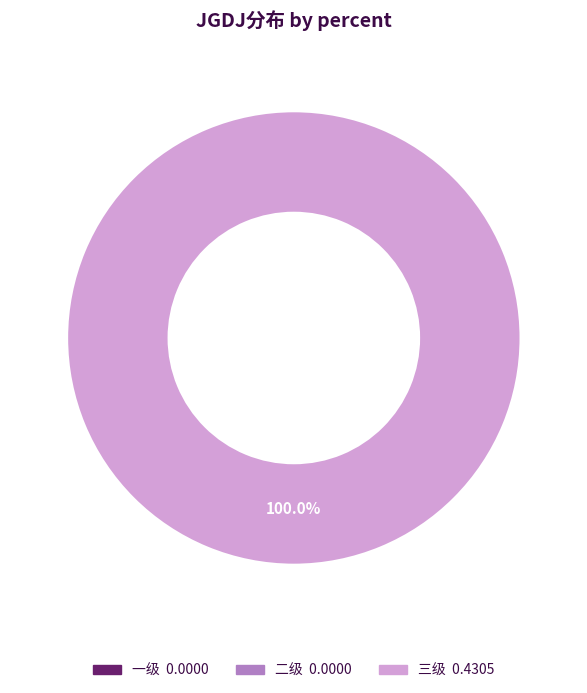

Which category has the smallest portion of the pie?

一级